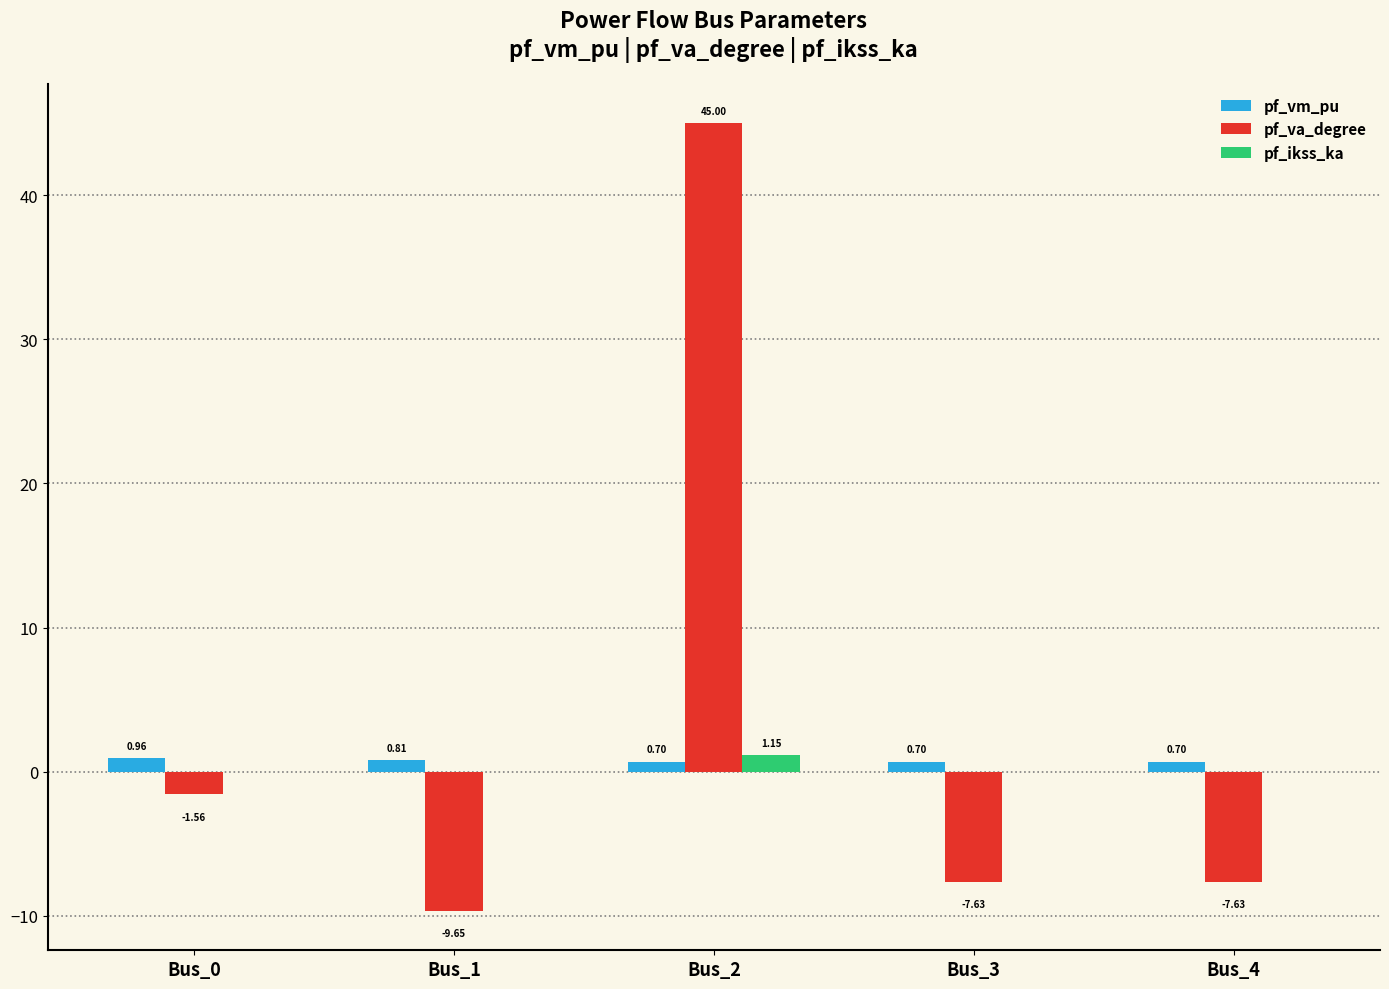

Is it true that pf_va_degree equals -15.3 at Bus_1?

False